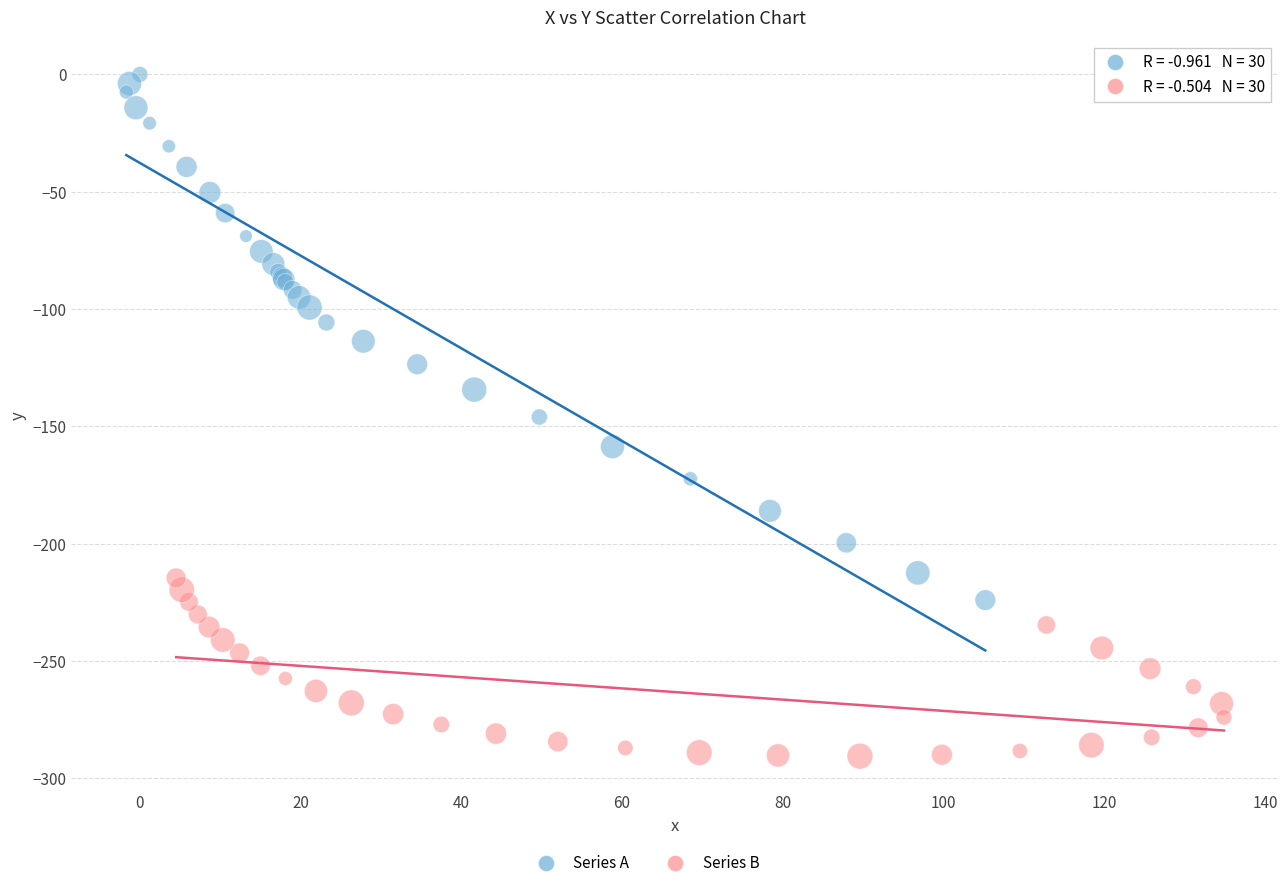

Which series contains the lowest Y value?

Series B